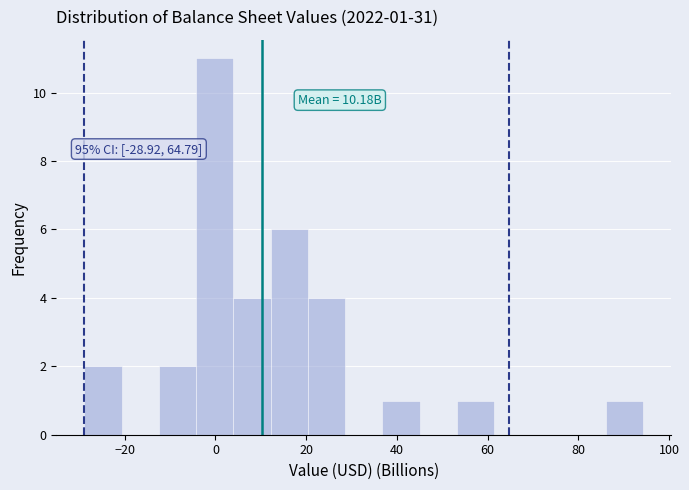

Which range on the x-axis has the tallest bar?

-4 to 4